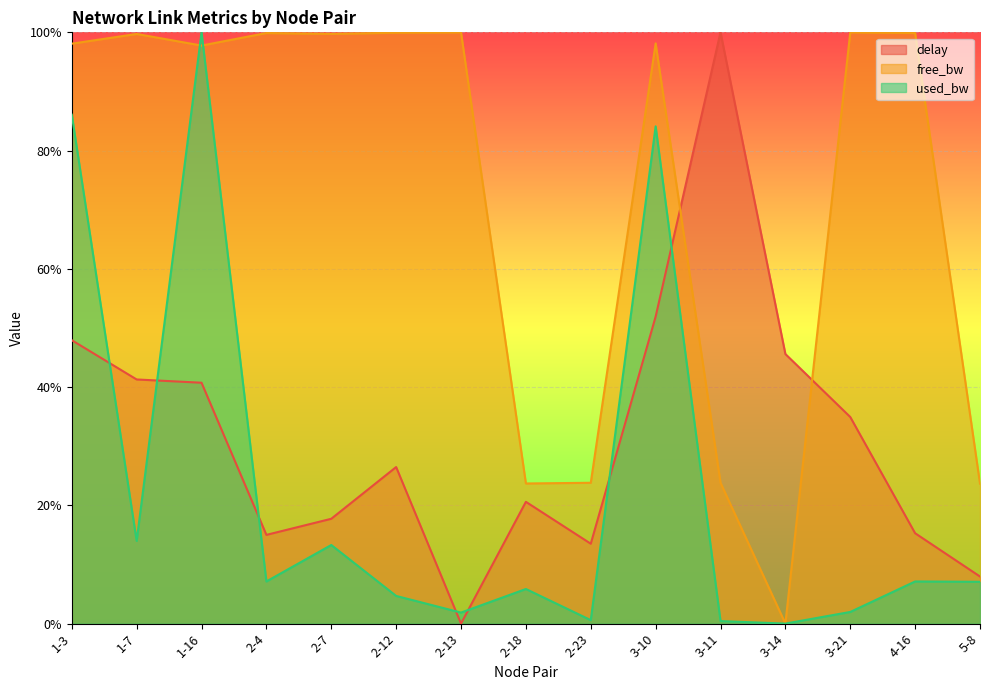

How many data points does each series have?

15